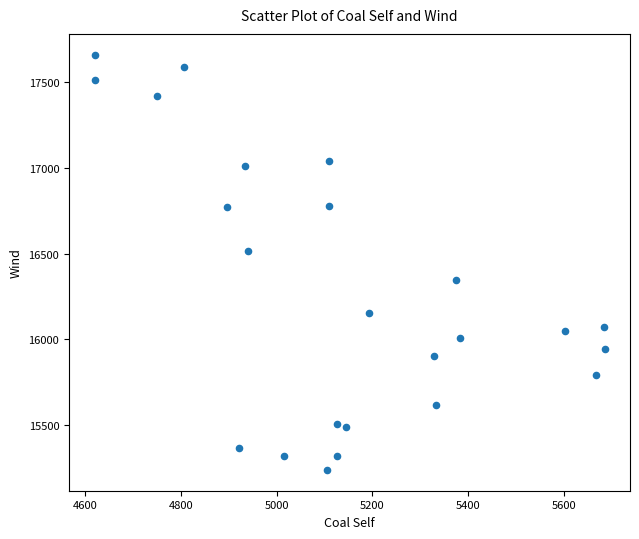

What Y value in the scatter plot is closest to 16448?

16517.1